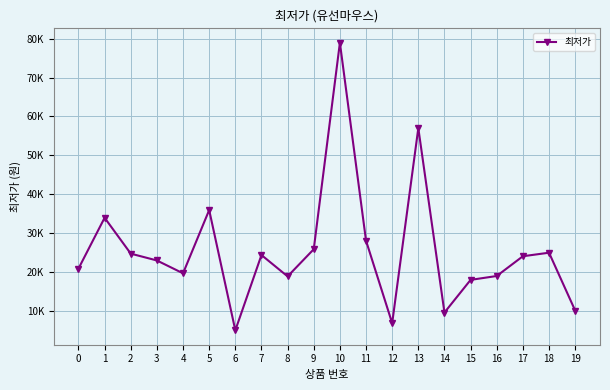

True or false: the data shows 79000 at 10.

True